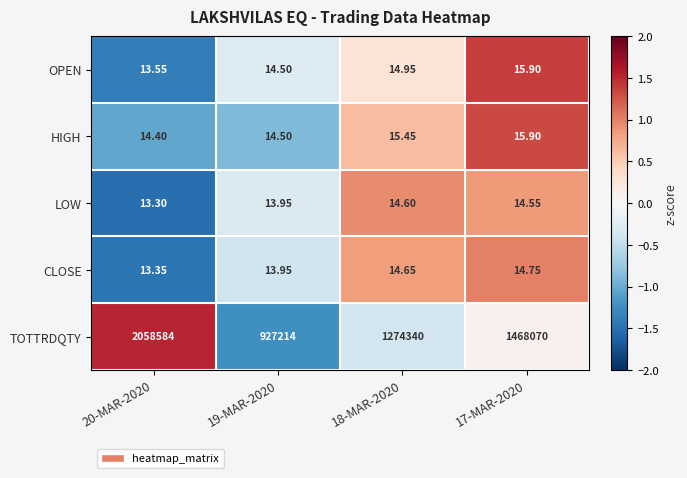

Rank the series at 18-MAR-2020 from lowest to highest value.

LOW, CLOSE, OPEN, HIGH, TOTTRDQTY